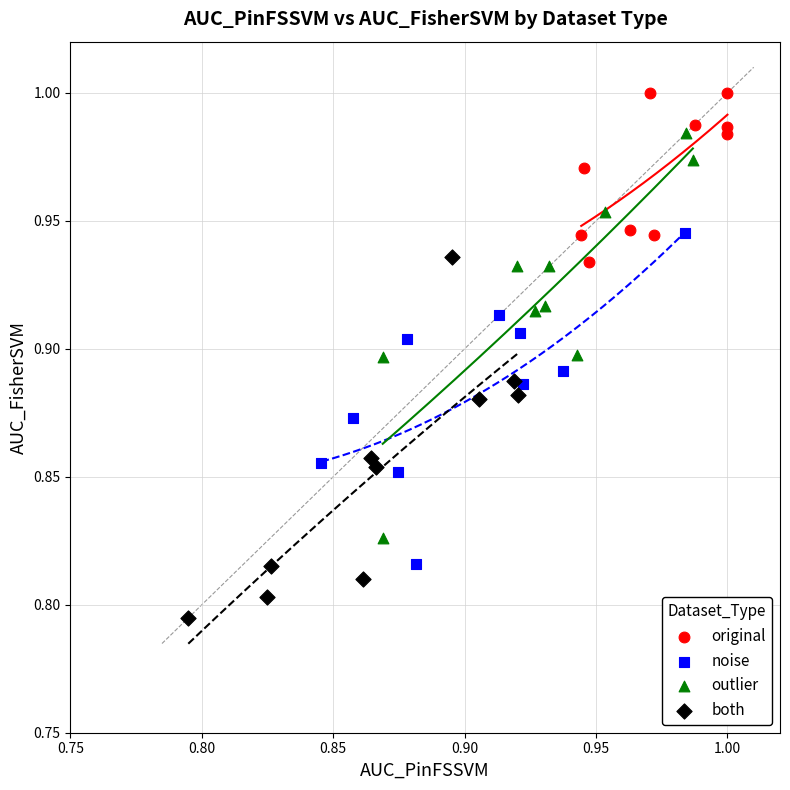

Which series contains the lowest Y value?

both